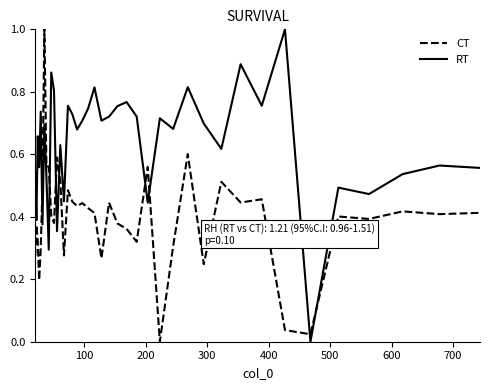

In RT, how many points are higher than both neighbors (excluding endpoints)?

14